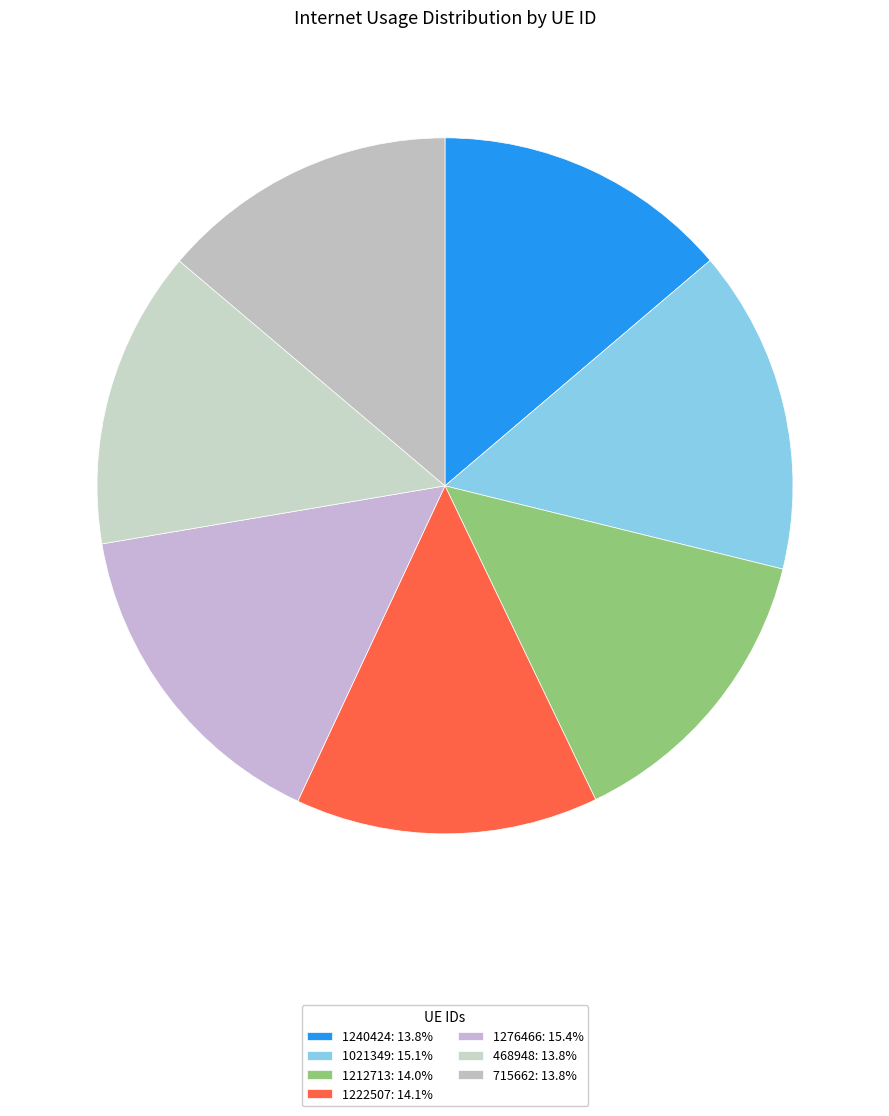

What percentage is the 1276466 slice, to the nearest percent?

15%